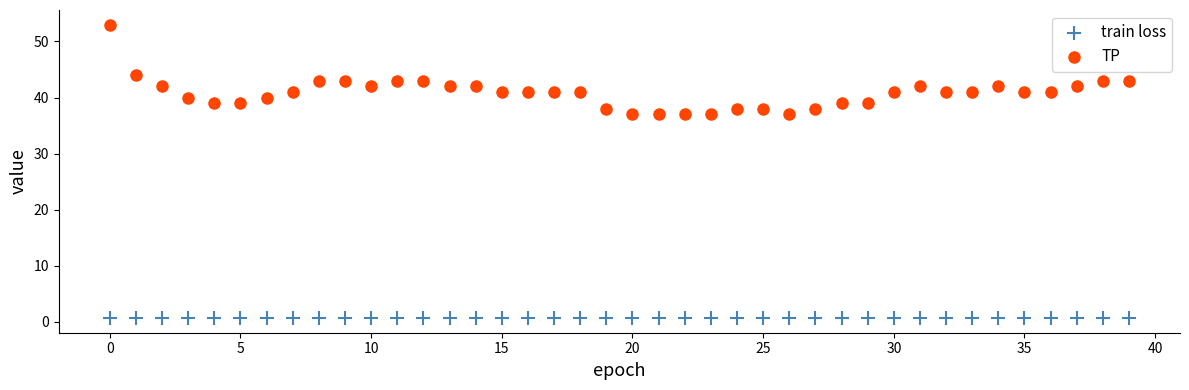

In the TP series, what Y value is closest to 45?

44.0